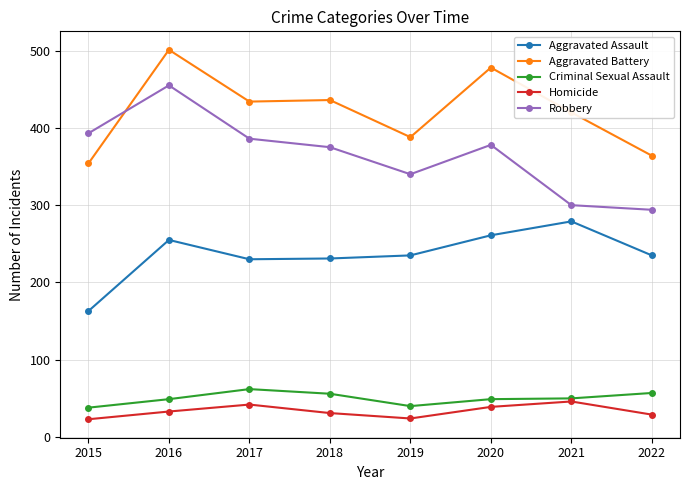

At which label does Aggravated Battery reach its minimum?

2015